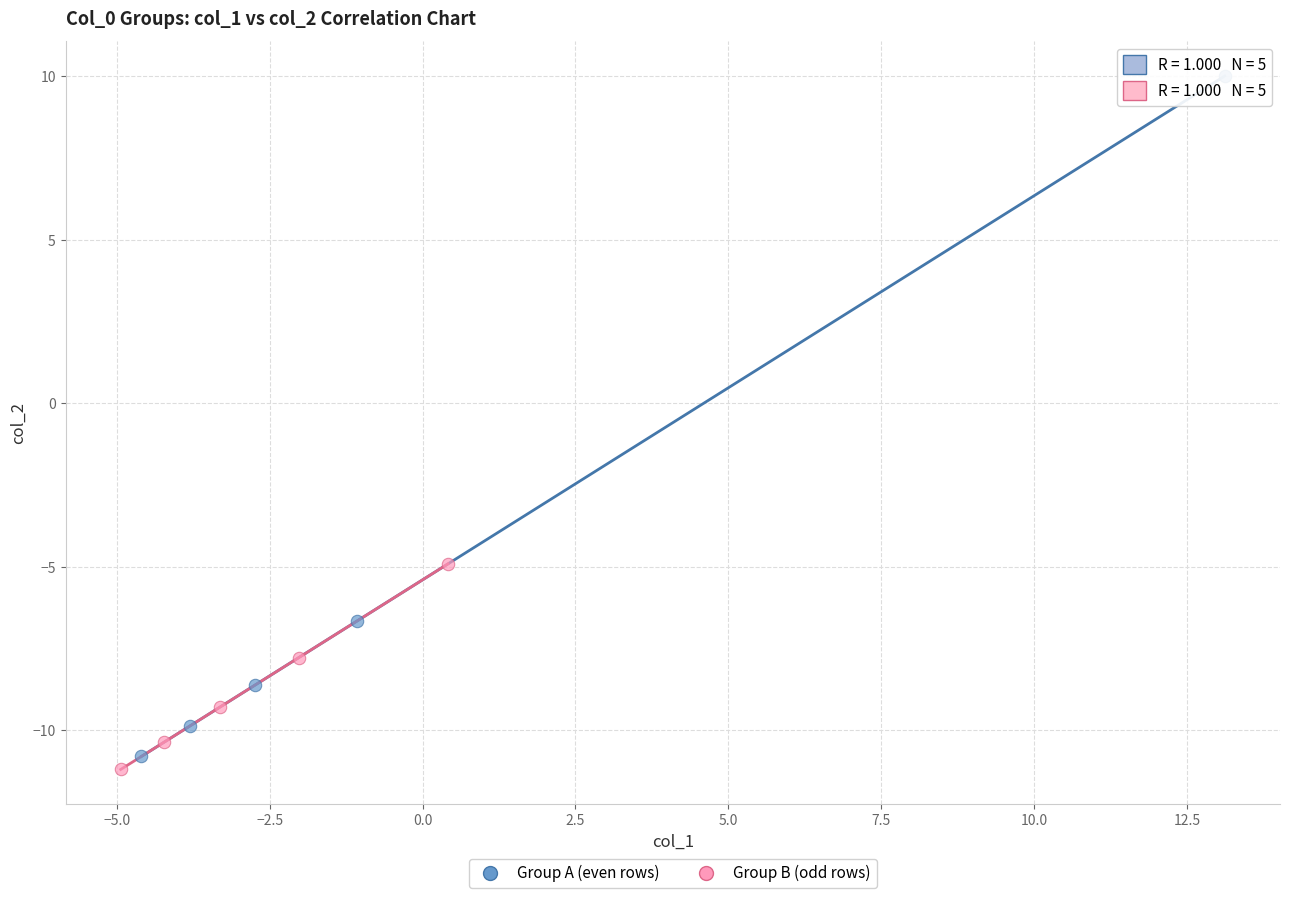

Which series contains the highest Y value?

Group A (even rows)